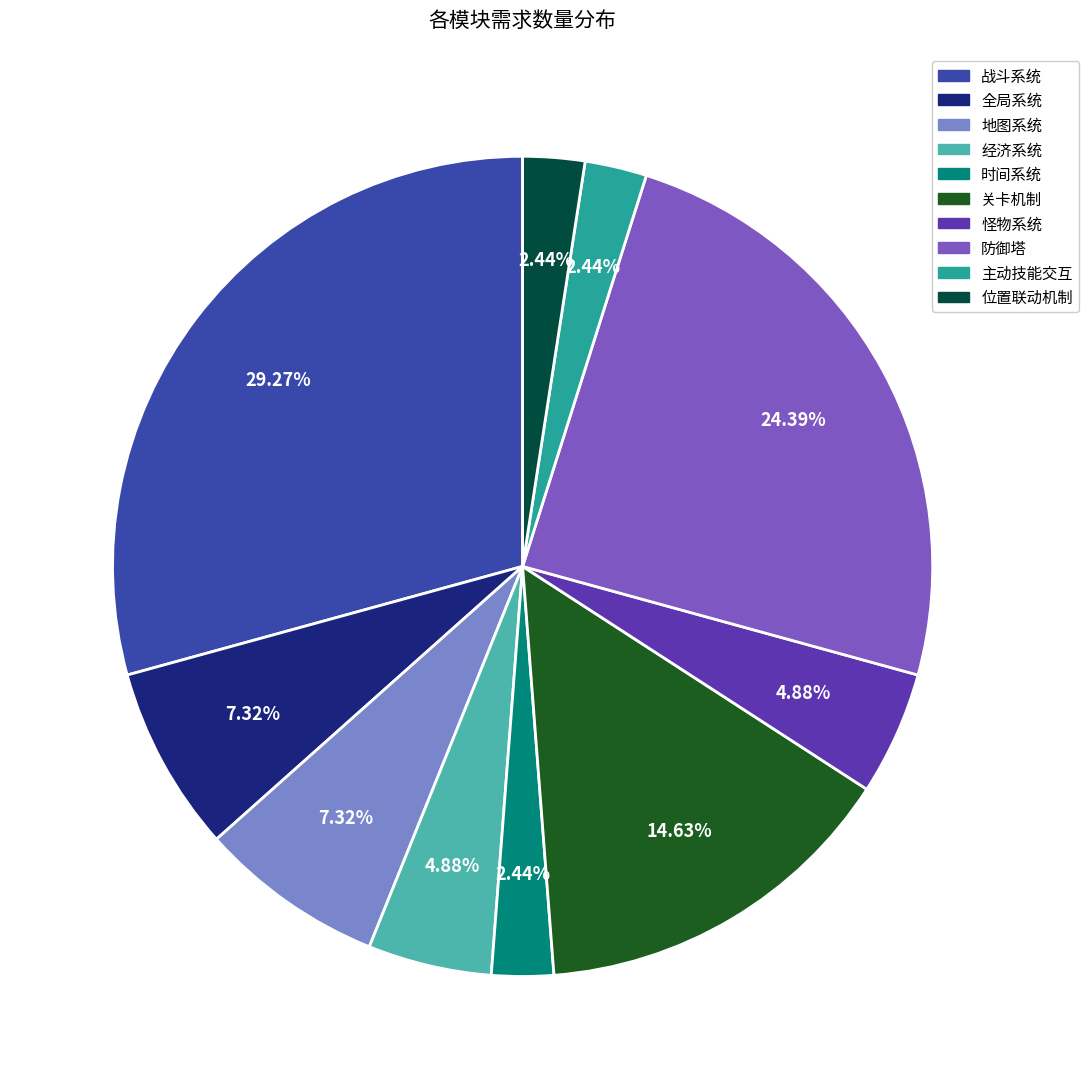

Is there a majority slice in this chart?

No